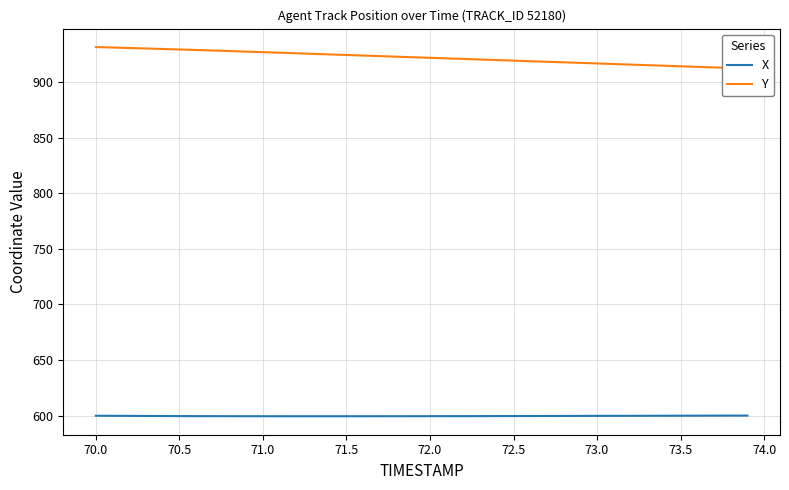

True or false: Y and X intersect in this chart.

False